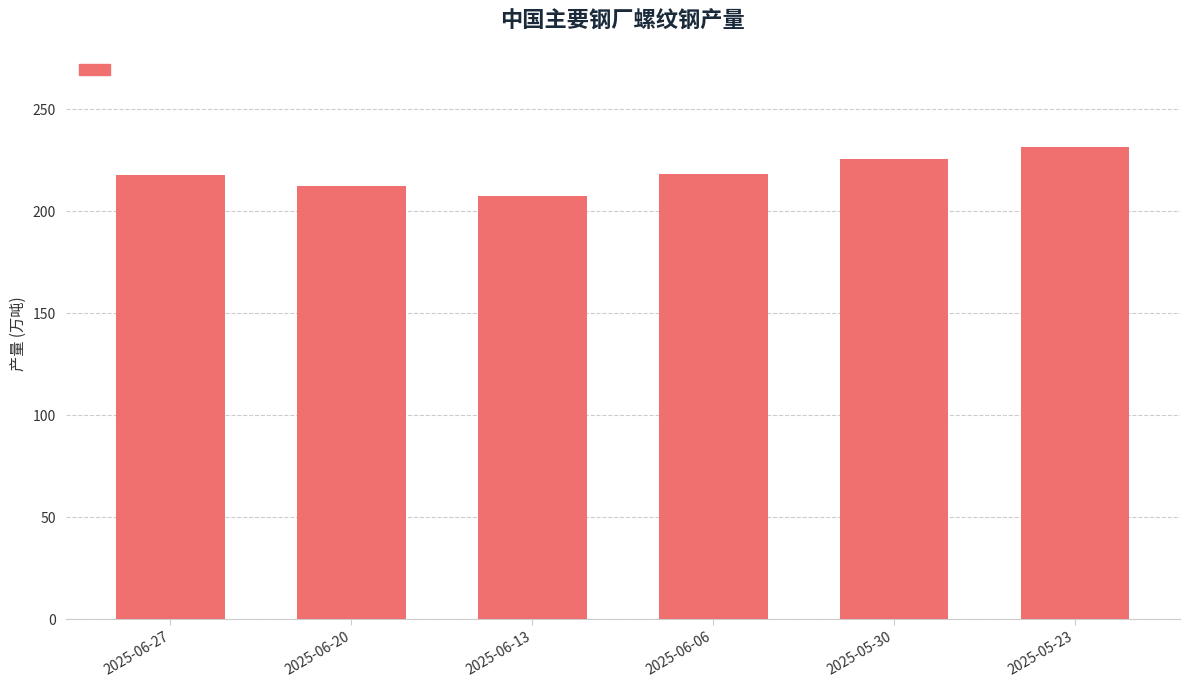

What is the label of the 6th bar from the left?

2025-05-23